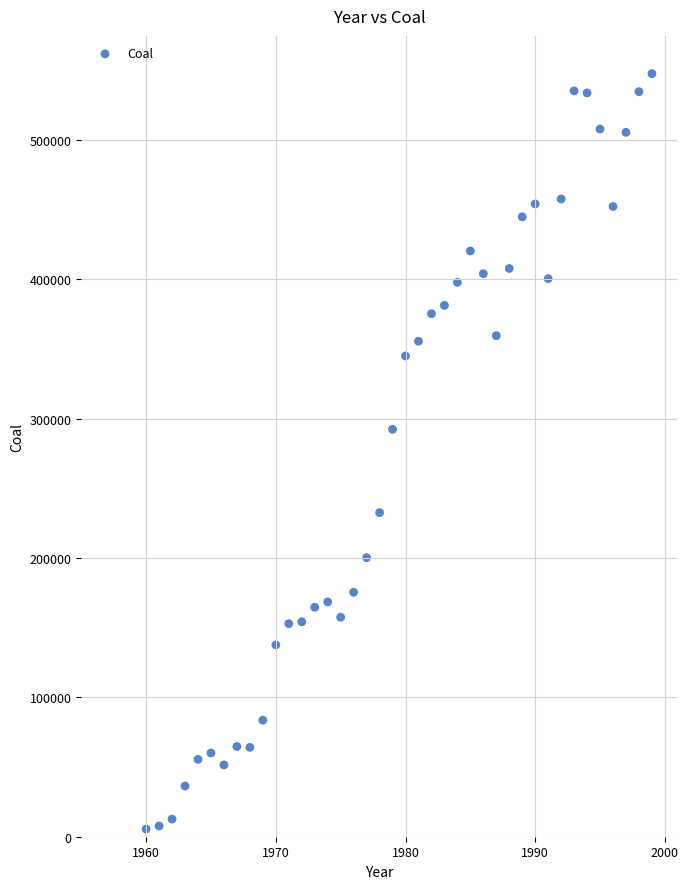

What is the range of Y values (max minus min)?

542159.9